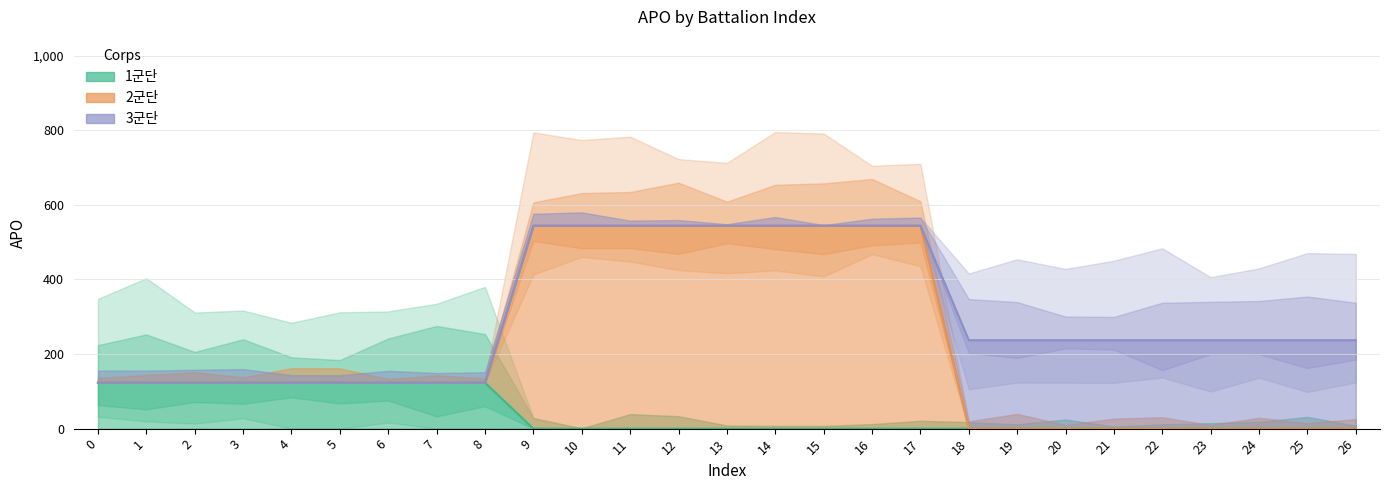

How many distinct data groups are displayed?

3